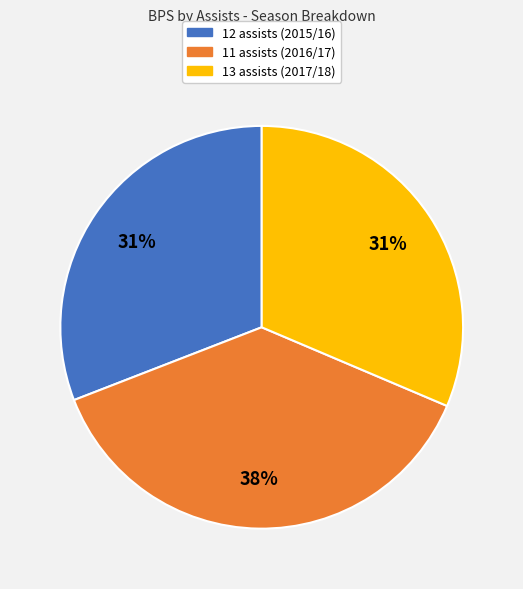

To the nearest percent, what is the average slice percentage?

33%